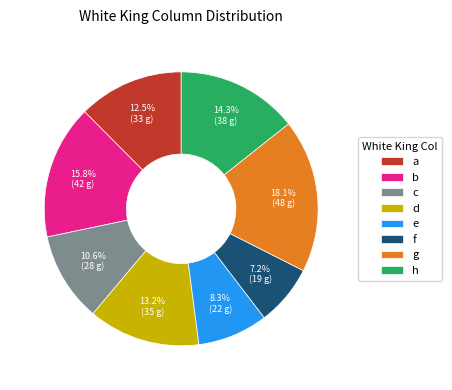

Combined, do b and a account for over 50%?

No